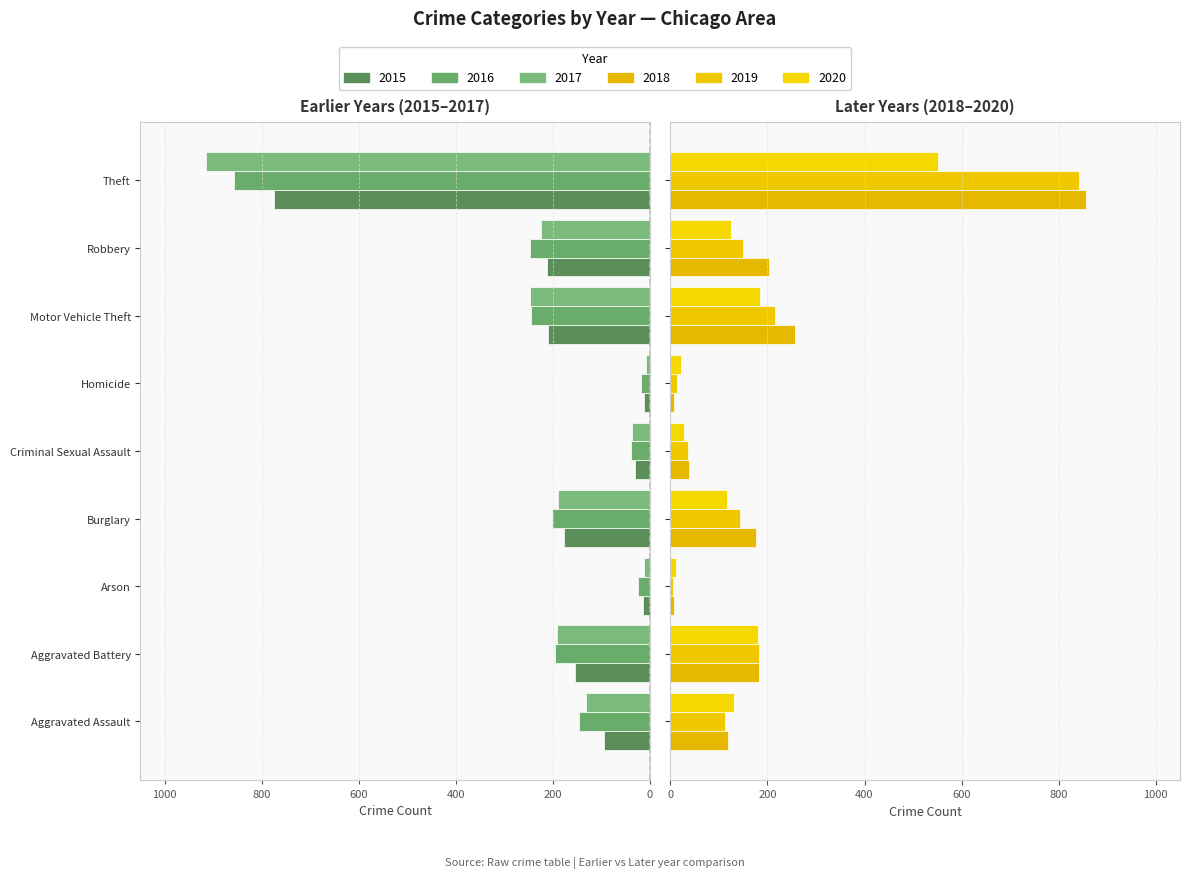

What is the label of the 8th bar from the right?

Aggravated Battery